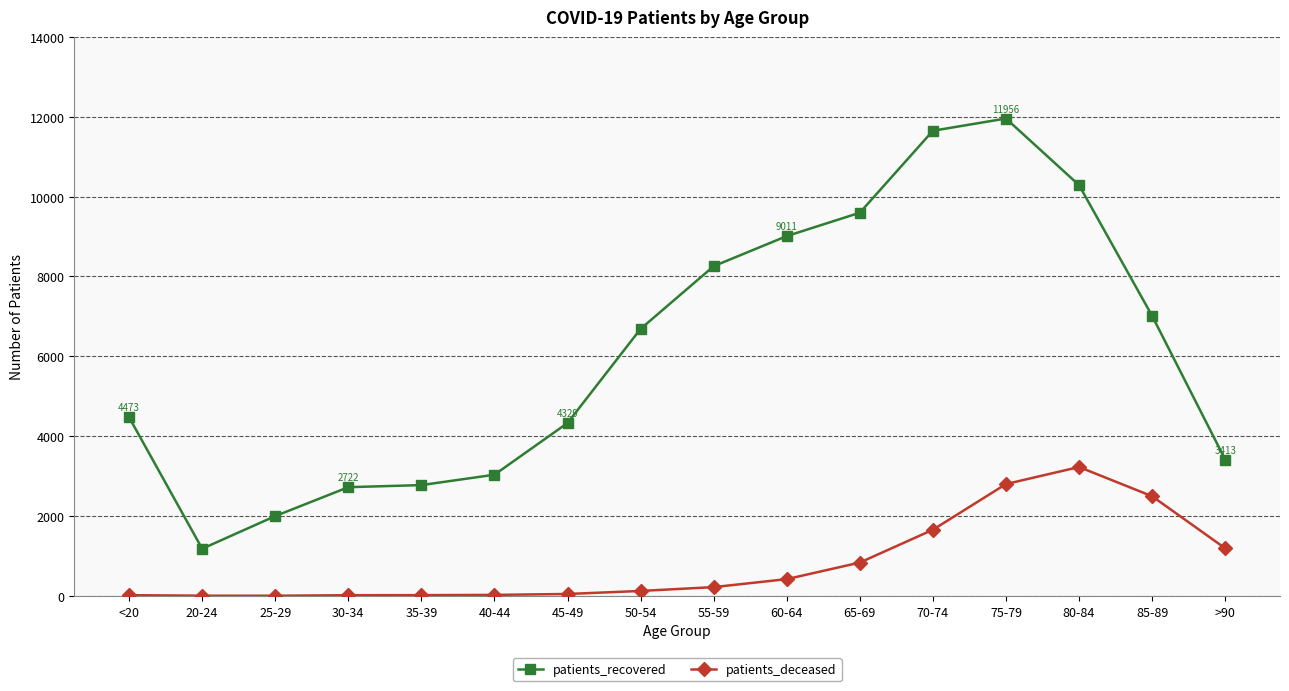

Rank the series by their maximum value, from highest to lowest.

patients_recovered, patients_deceased